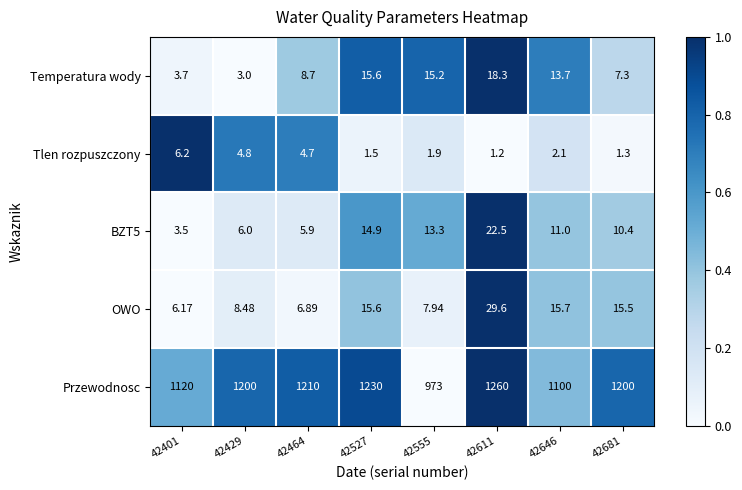

Which series has the widest spread of values?

Przewodnosc